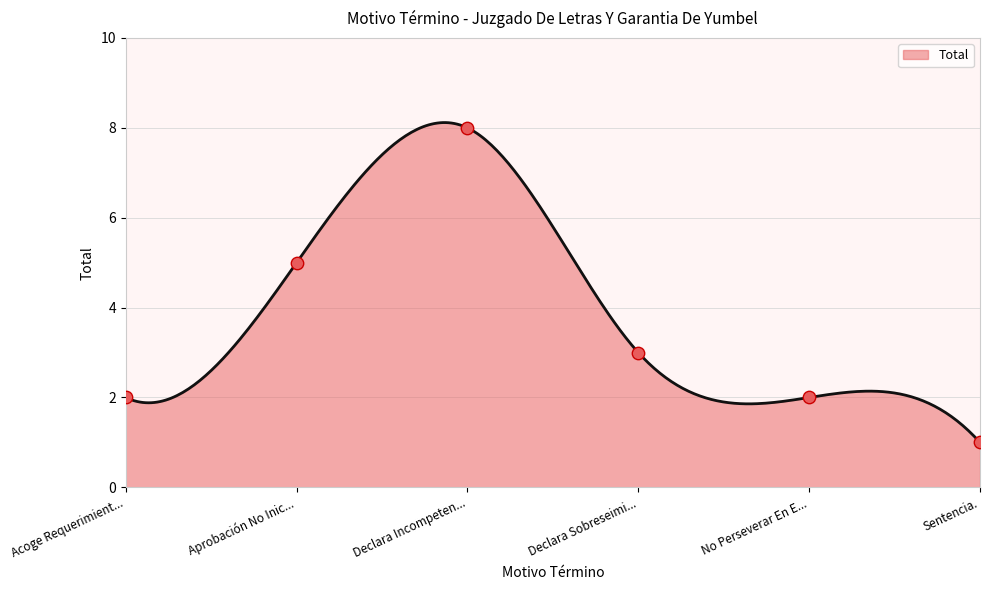

The Total series shows 1.7 at Sentencia.. True or false?

False